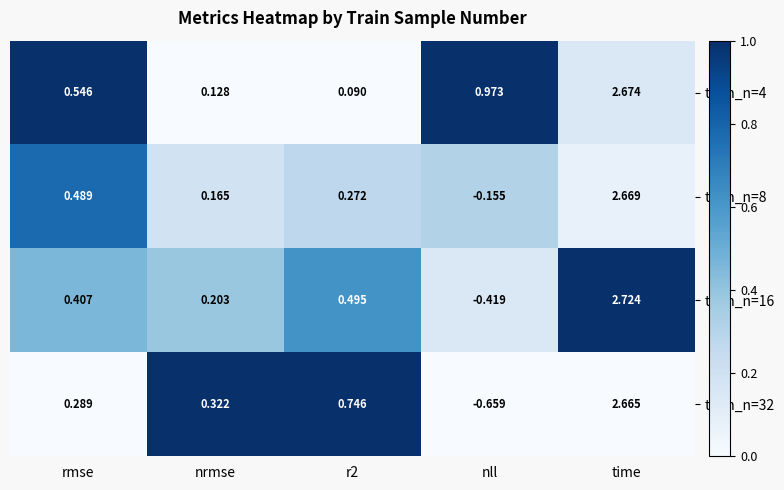

List the series in order of their peak value, highest first.

train_n=16, train_n=4, train_n=8, train_n=32